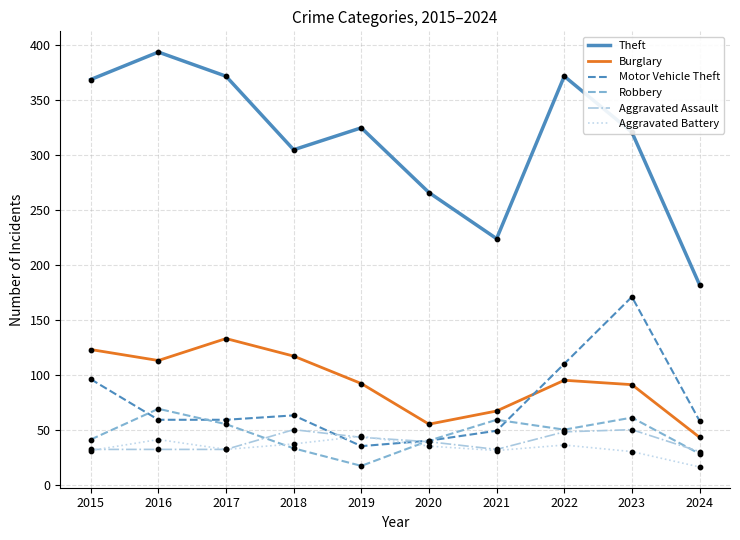

What is the total value across all series at 2021?

462